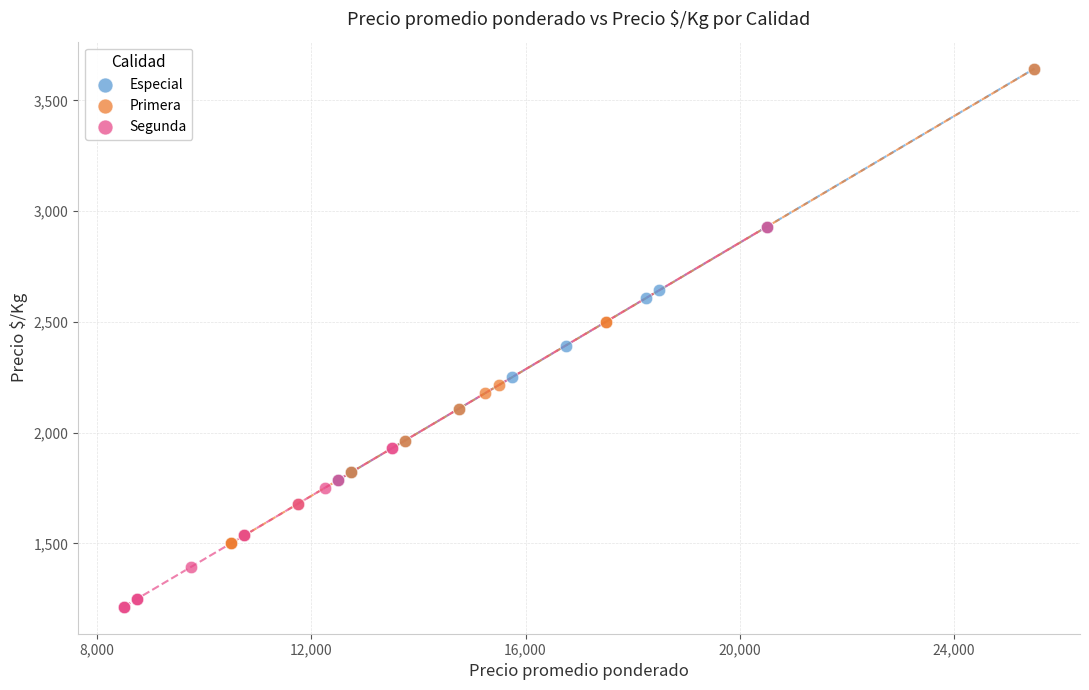

Which series has the widest spread of Y values?

Primera